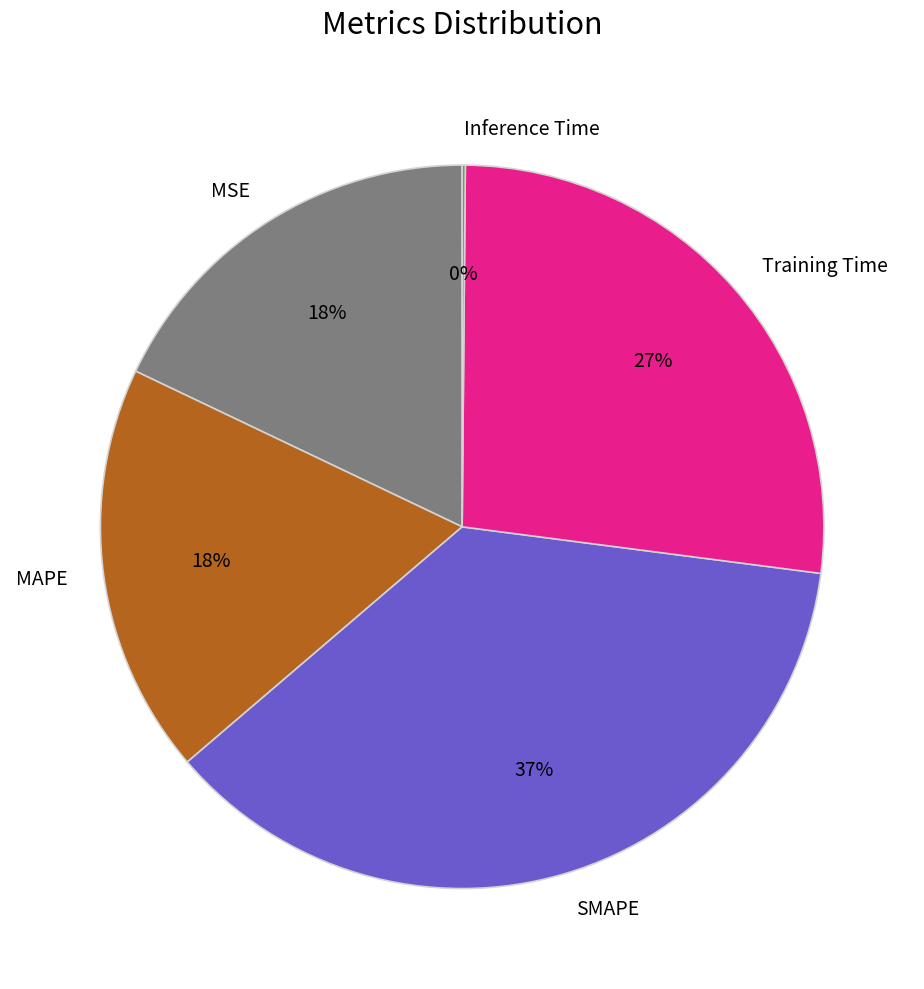

Is MAPE the majority of the pie?

No